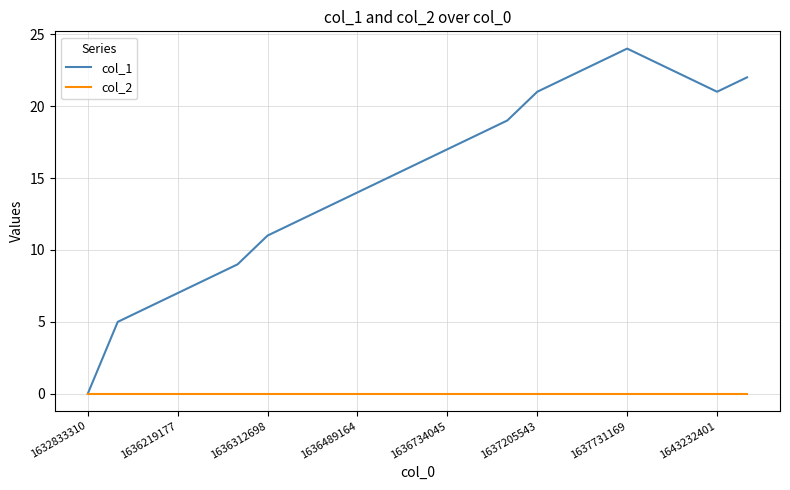

What is the maximum value shown in the chart?

24